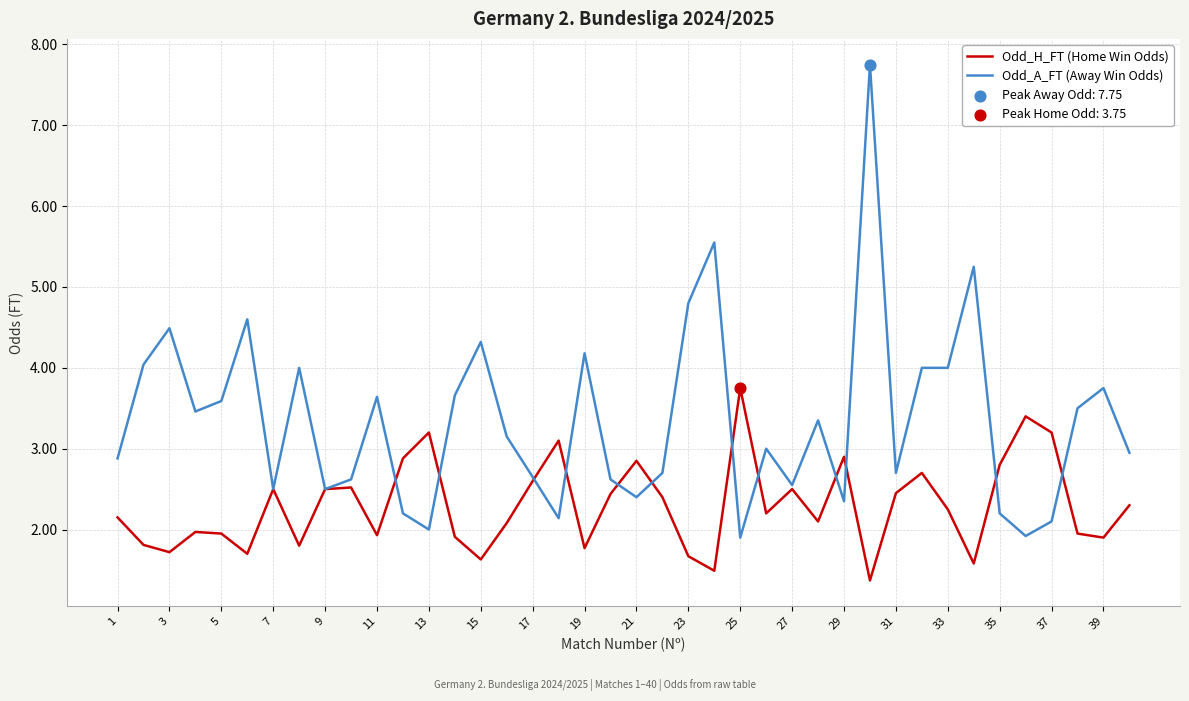

What is the highest value of the Odd_H_FT (Home Win Odds) series?

3.8